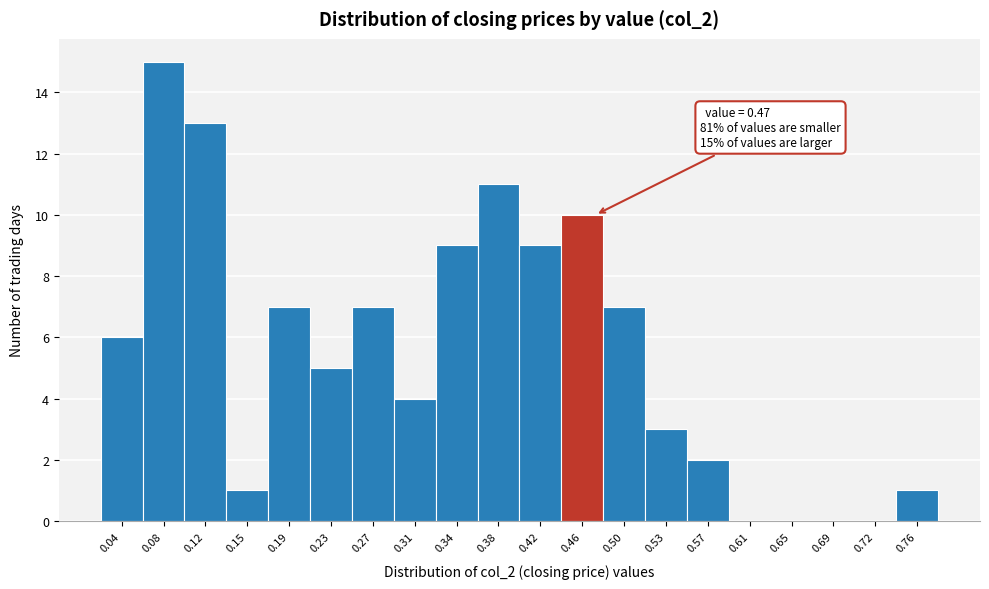

Reading right to left, list all the values displayed in this chart.

0.76=1	0.72=0	0.69=0	0.65=0	0.61=0	0.57=2	0.53=3	0.50=7	0.46=10	0.42=9	0.38=11	0.34=9	0.31=4	0.27=7	0.23=5	0.19=7	0.15=1	0.12=13	0.08=15	0.04=6